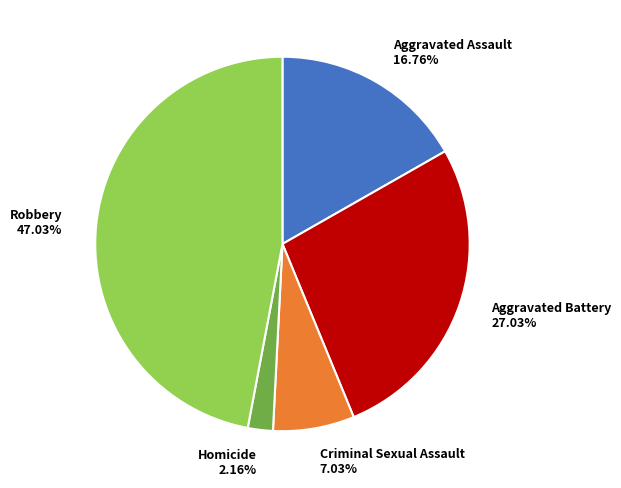

Approximately how many times larger is the value at Aggravated Battery compared to Homicide?

12.5